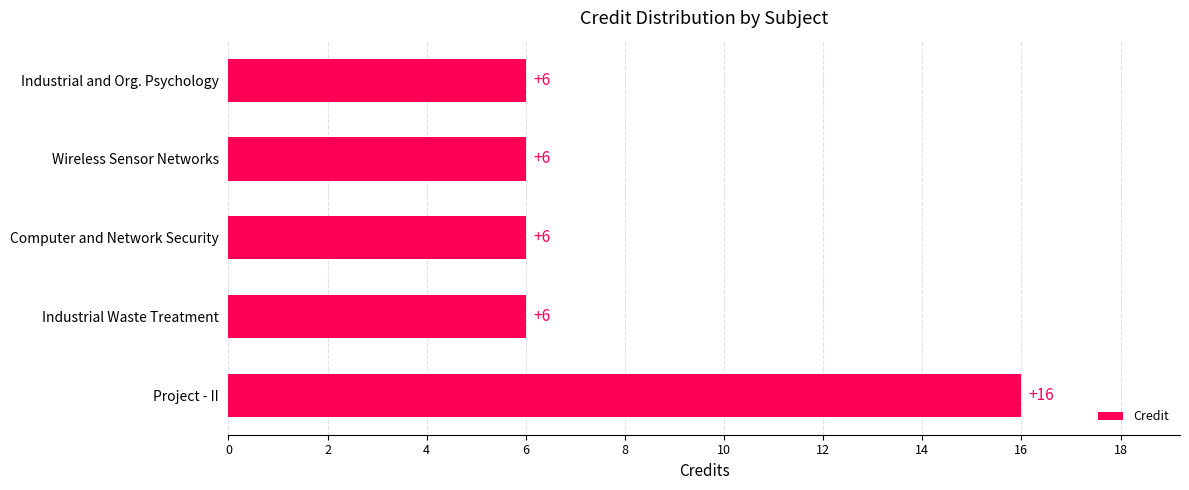

The chart shows a value of 6 at Computer and Network Security. True or false?

True